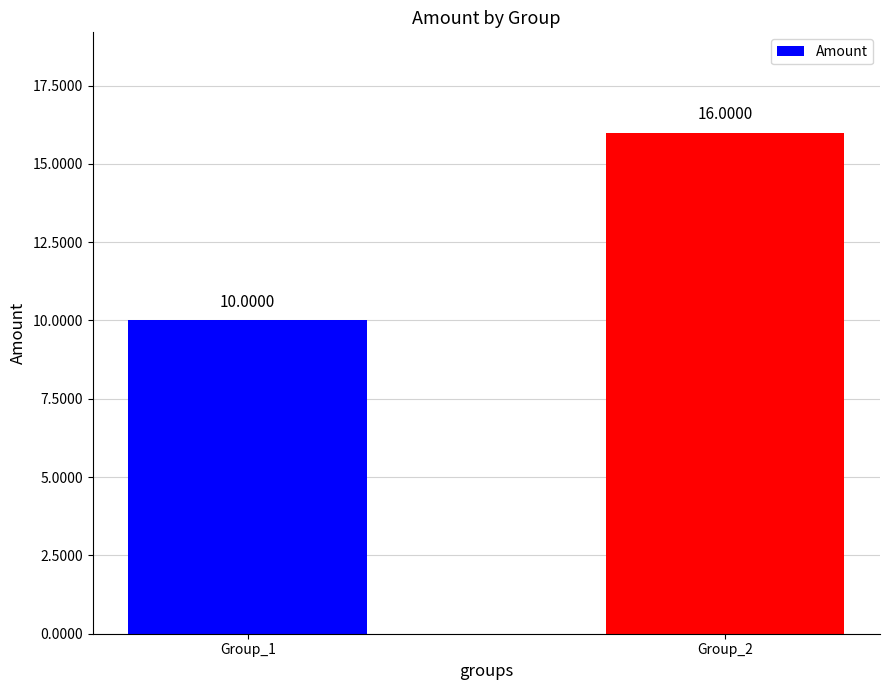

What is the sum of the values at Group_1 and Group_2?

26